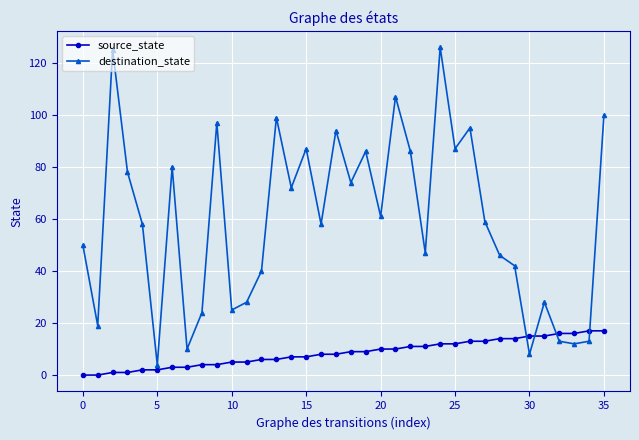

How many lines are shown in the chart?

2